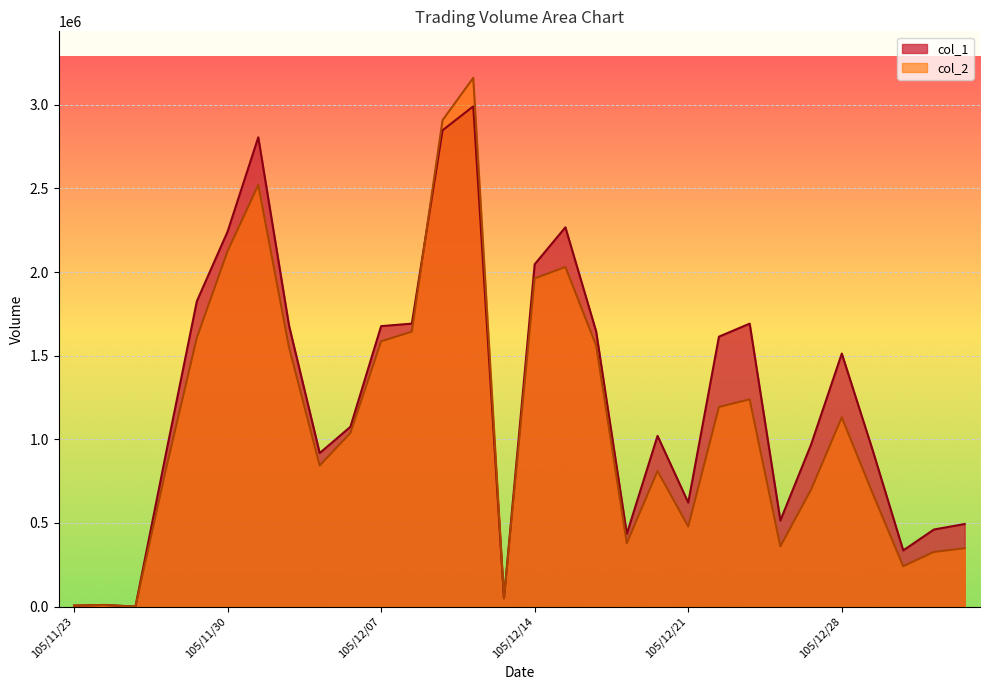

The value of col_2 at 105/12/07 is 2493313. True or false?

False